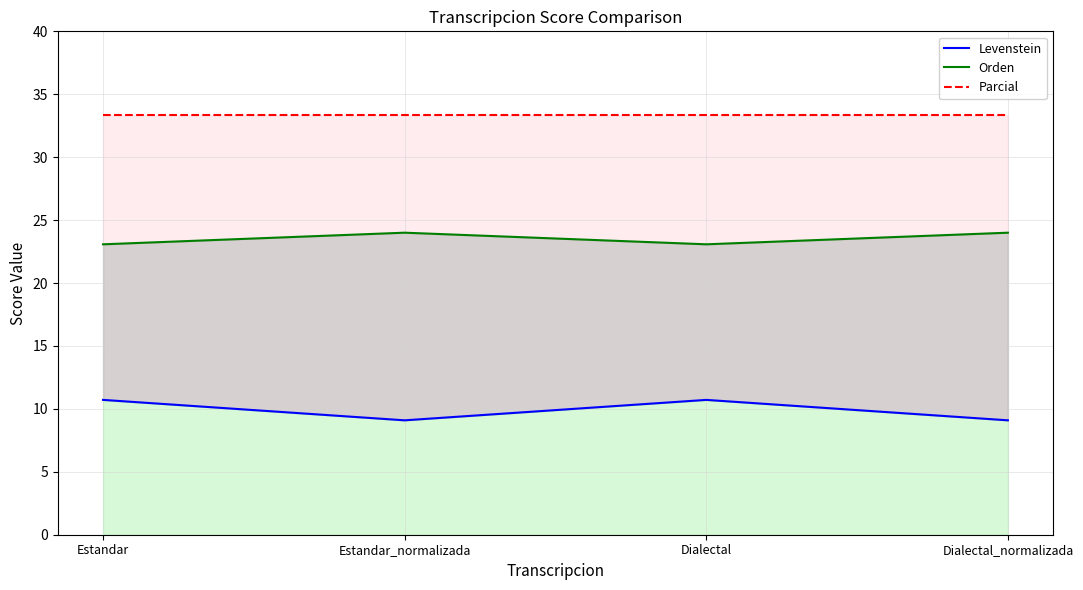

What is the difference between the second highest and minimum values in the Orden series?

0.9